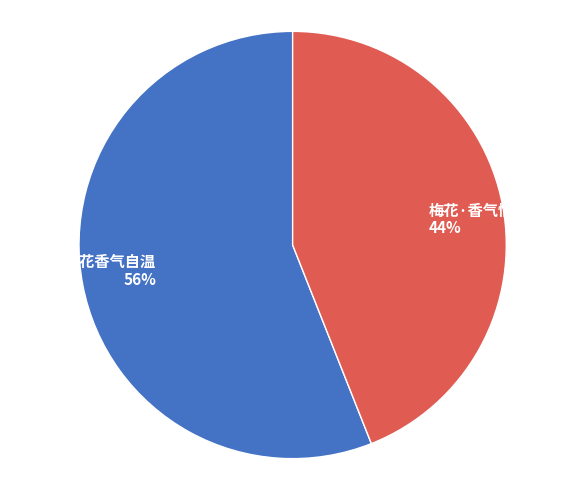

What is the largest slice in the pie chart?

春雷·四座花香气自温